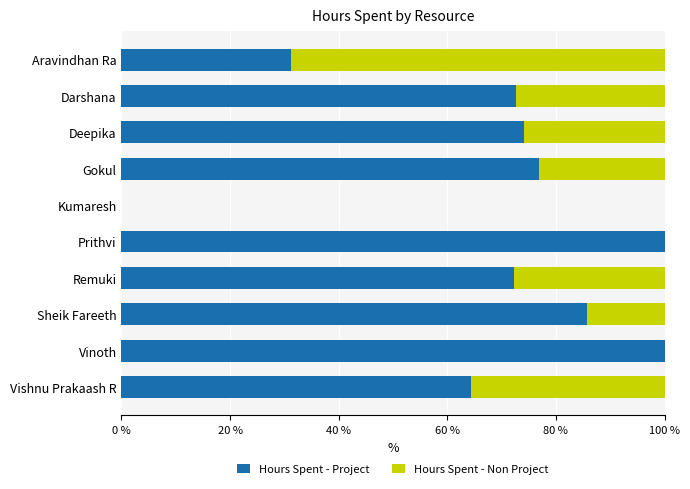

True or false: Hours Spent - Project has a value of 0.0 at Kumaresh.

True